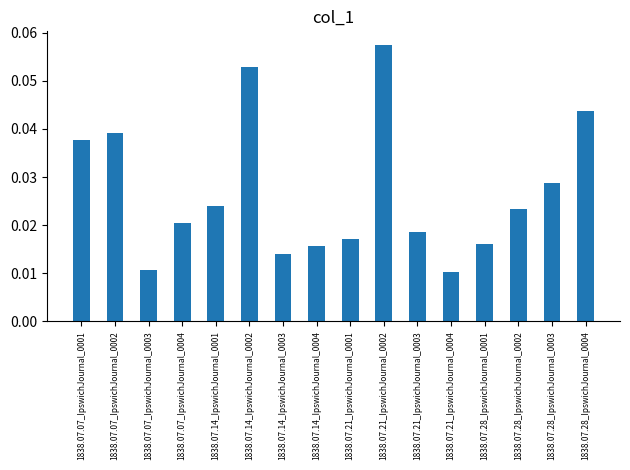

Between 1838.07.14_IpswichJournal_0003 and 1838.07.14_IpswichJournal_0004, which is larger?

1838.07.14_IpswichJournal_0004